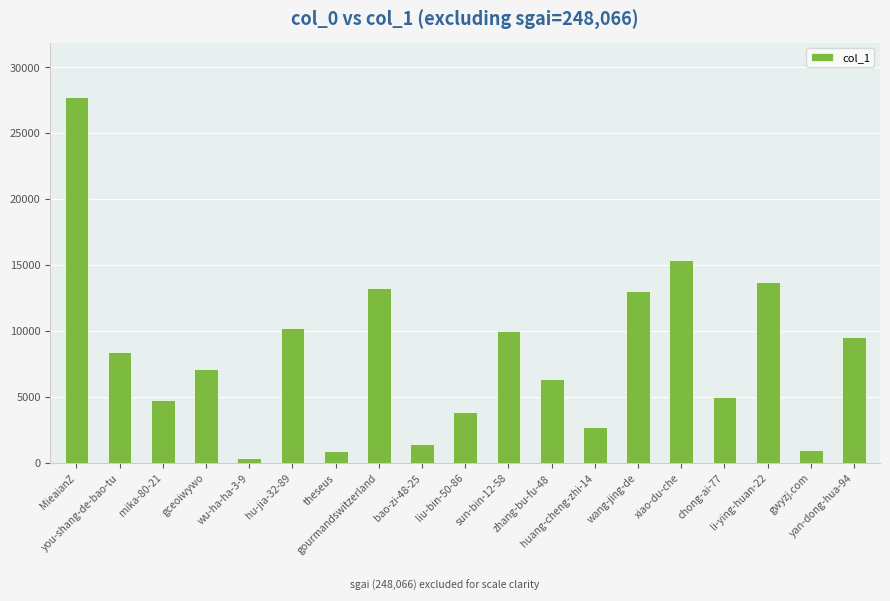

At which category does the chart reach its peak across all series?

MieaianZ